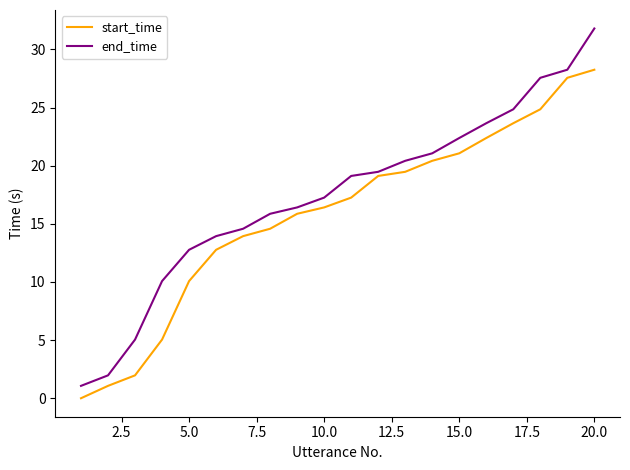

What is the difference between the maximum and minimum values in the start_time series?

28.3